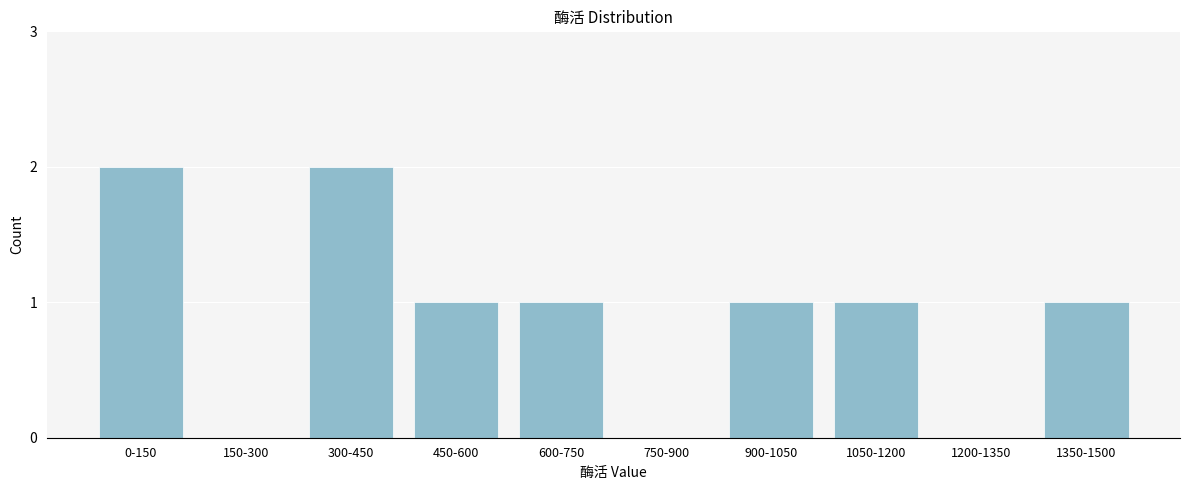

Reading left to right, what are all the values shown in this chart?

0-150=2	150-300=0	300-450=2	450-600=1	600-750=1	750-900=0	900-1050=1	1050-1200=1	1200-1350=0	1350-1500=1